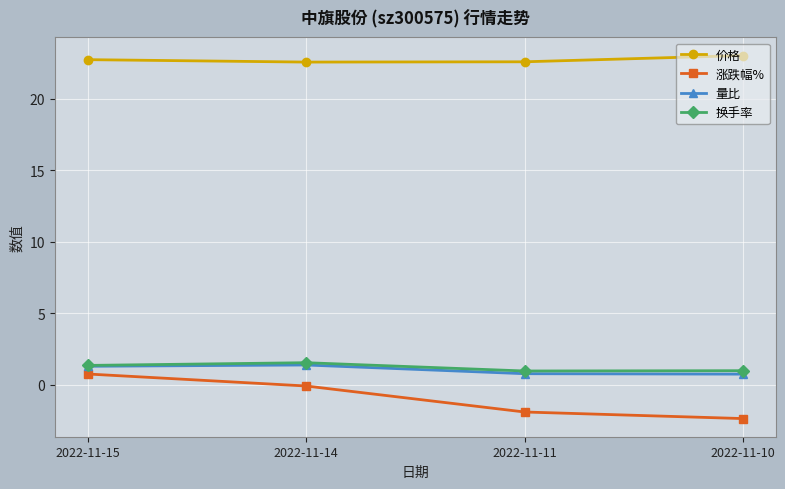

What value does the 涨跌幅% series have at 2022-11-10?

-2.4